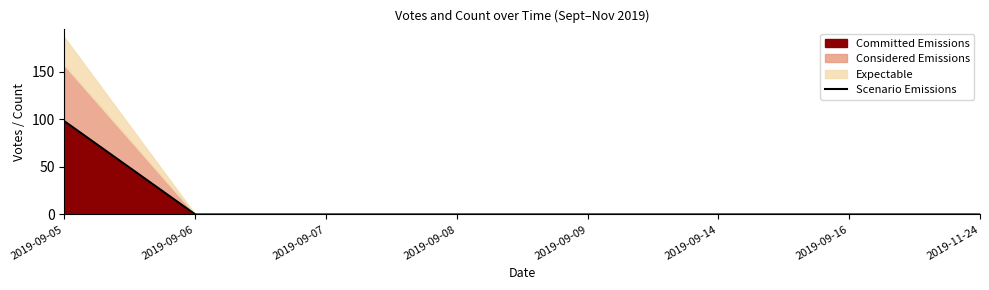

What is the average value?

12